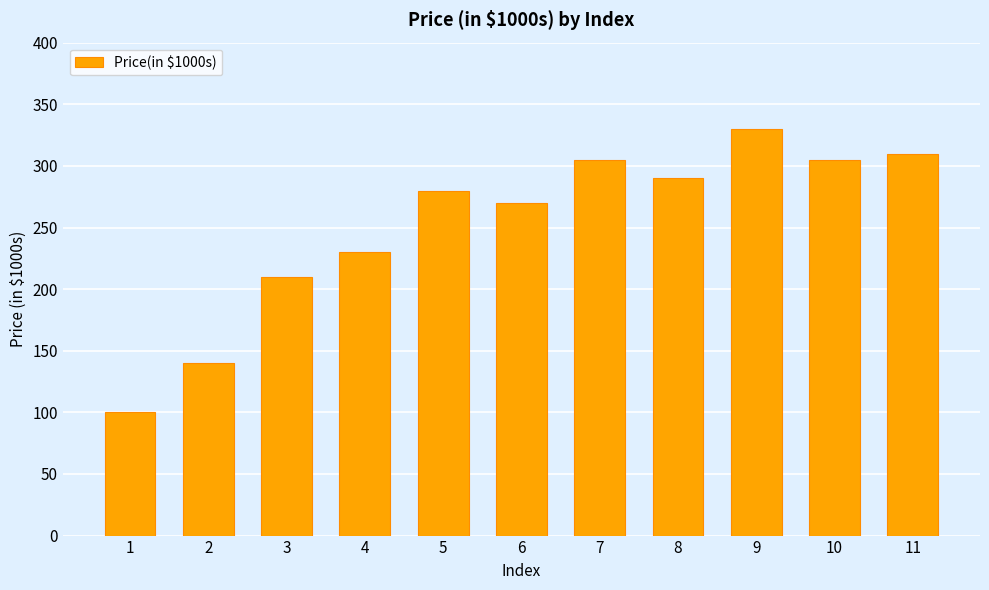

Read the value at 10, to the nearest 50.

300